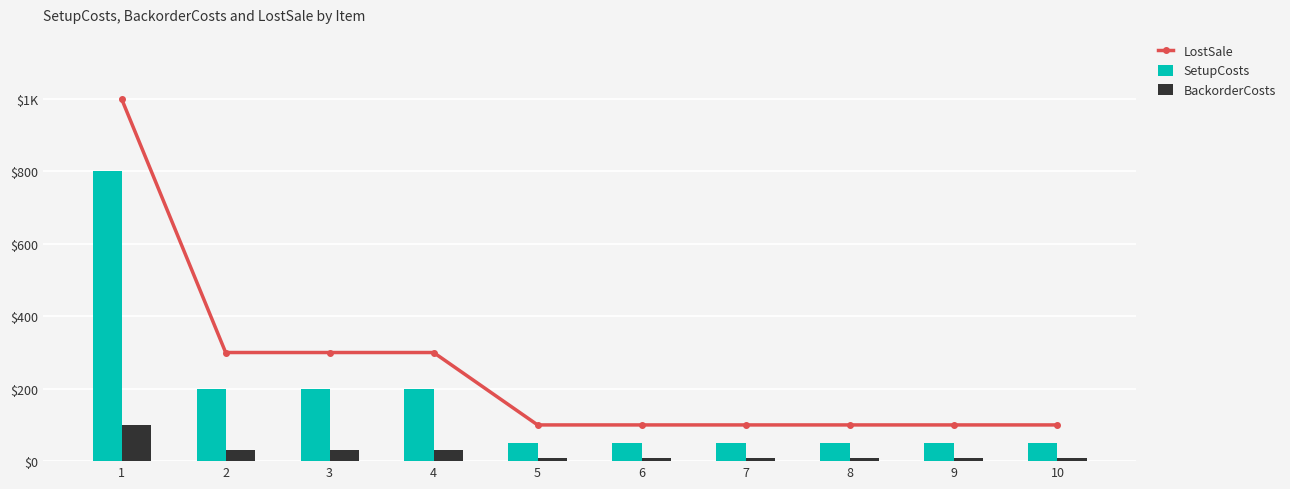

Which series changed the most between 3 and 8?

LostSale